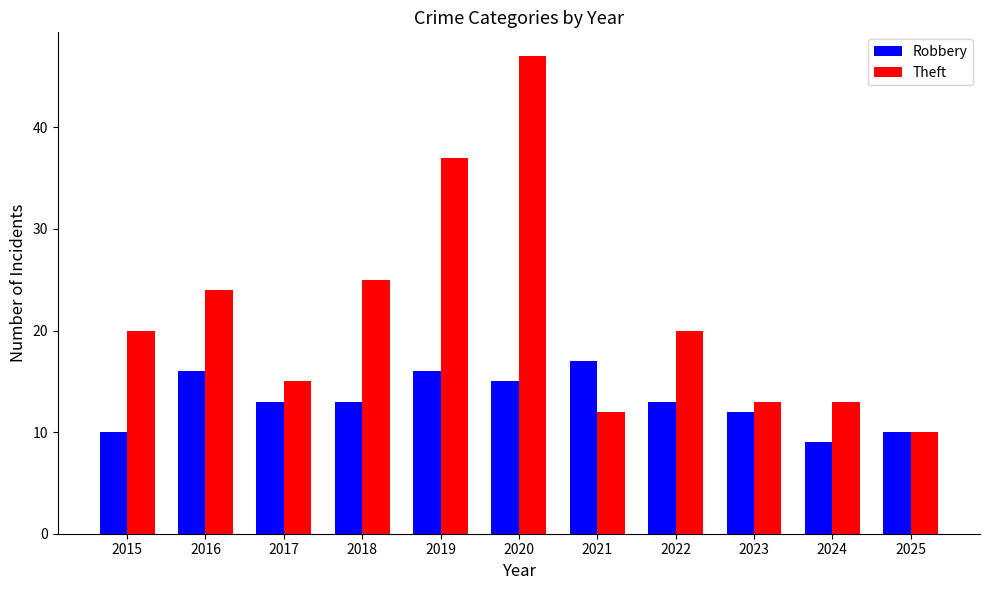

What is the average value of the Robbery series?

13